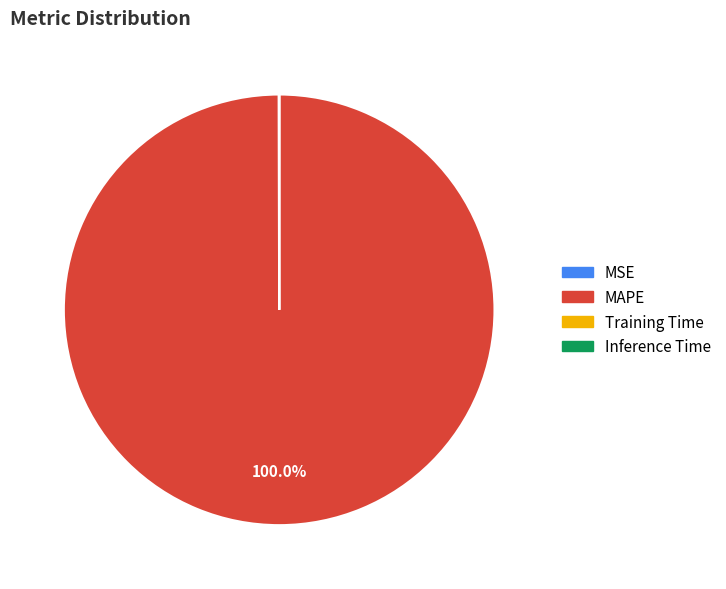

What is the majority slice?

MAPE